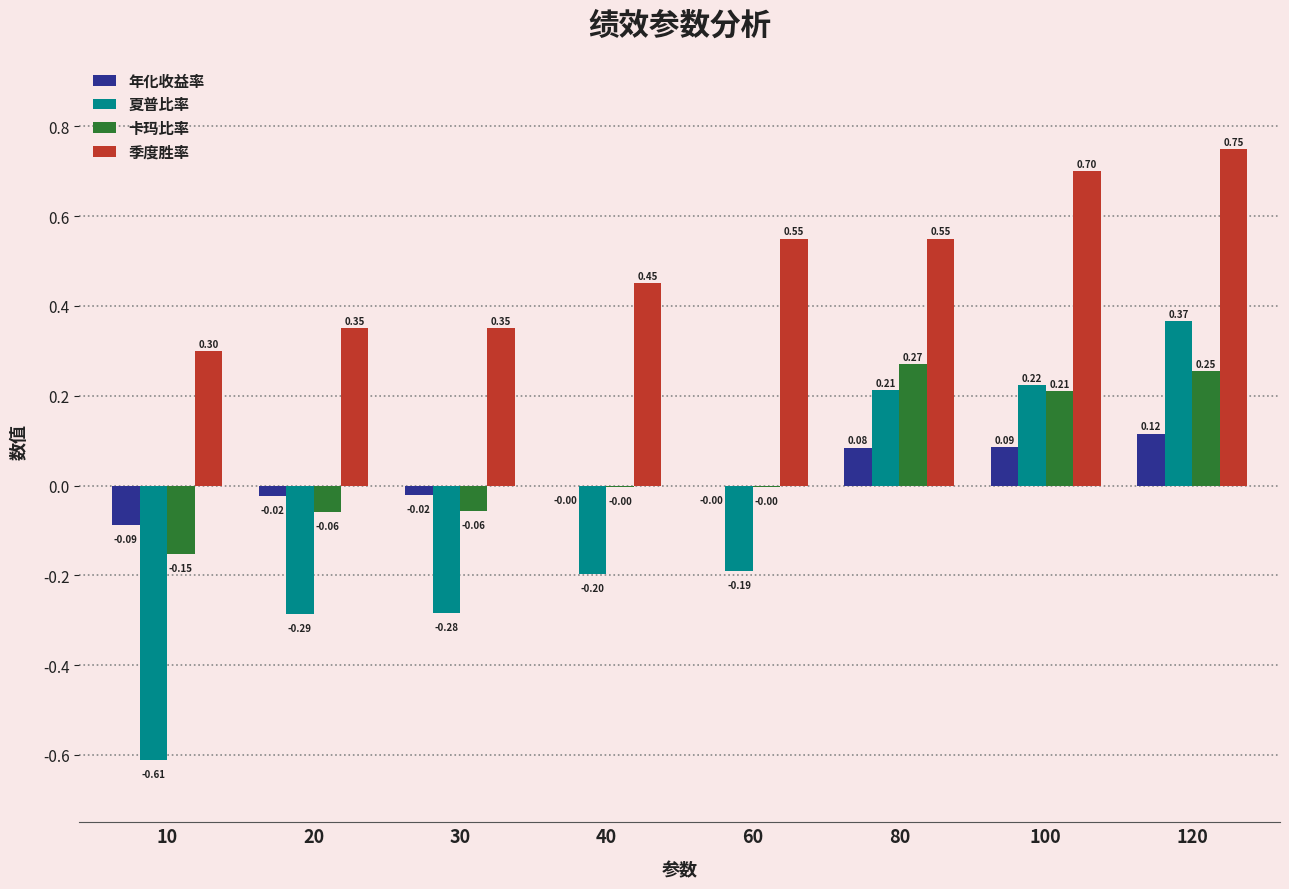

At which category is the sum across all series the highest?

120